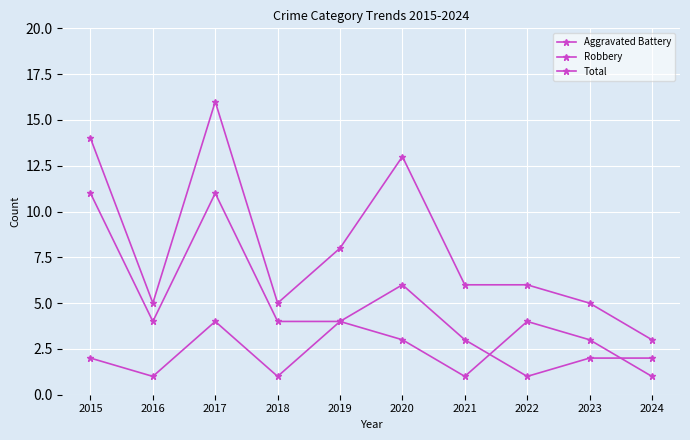

Is this an area chart (filled region under the line)?

No